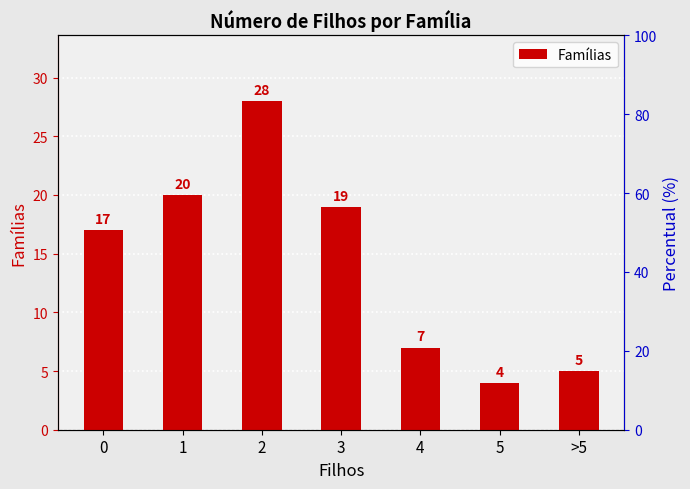

How many data points are less than 17?

3